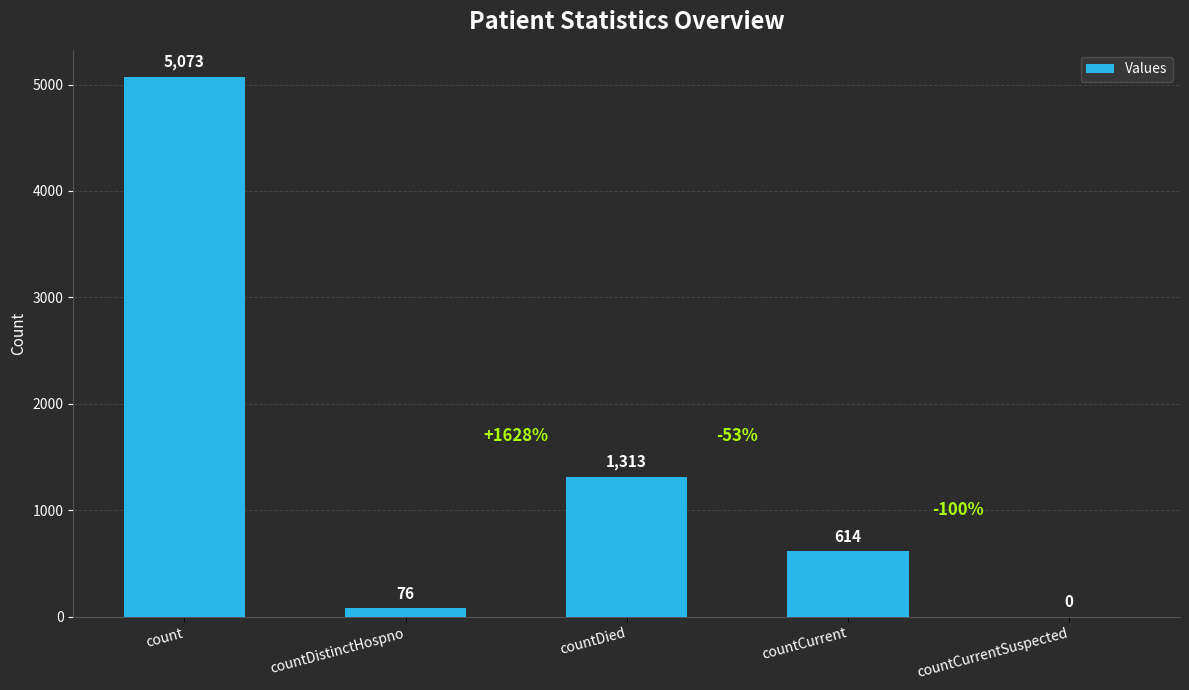

Which category has the highest value across all series?

count